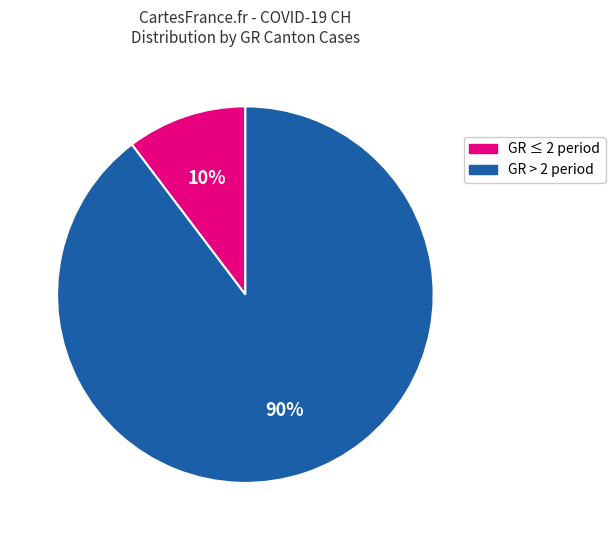

Is there a majority slice in this chart?

Yes